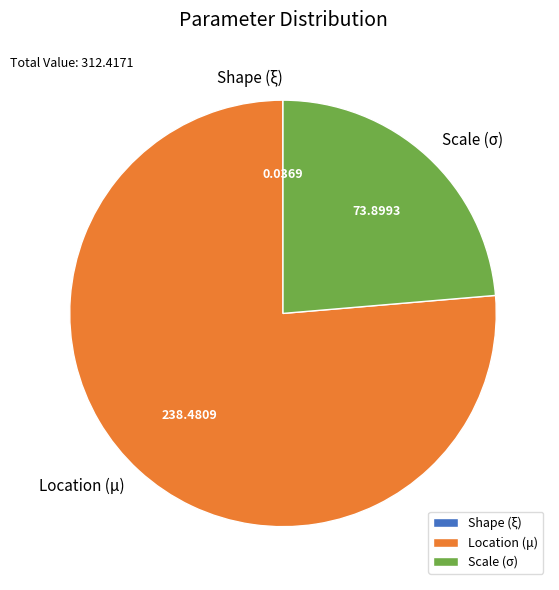

What is the ratio of the value at Location (μ) to the value at Scale (σ)?

3.2